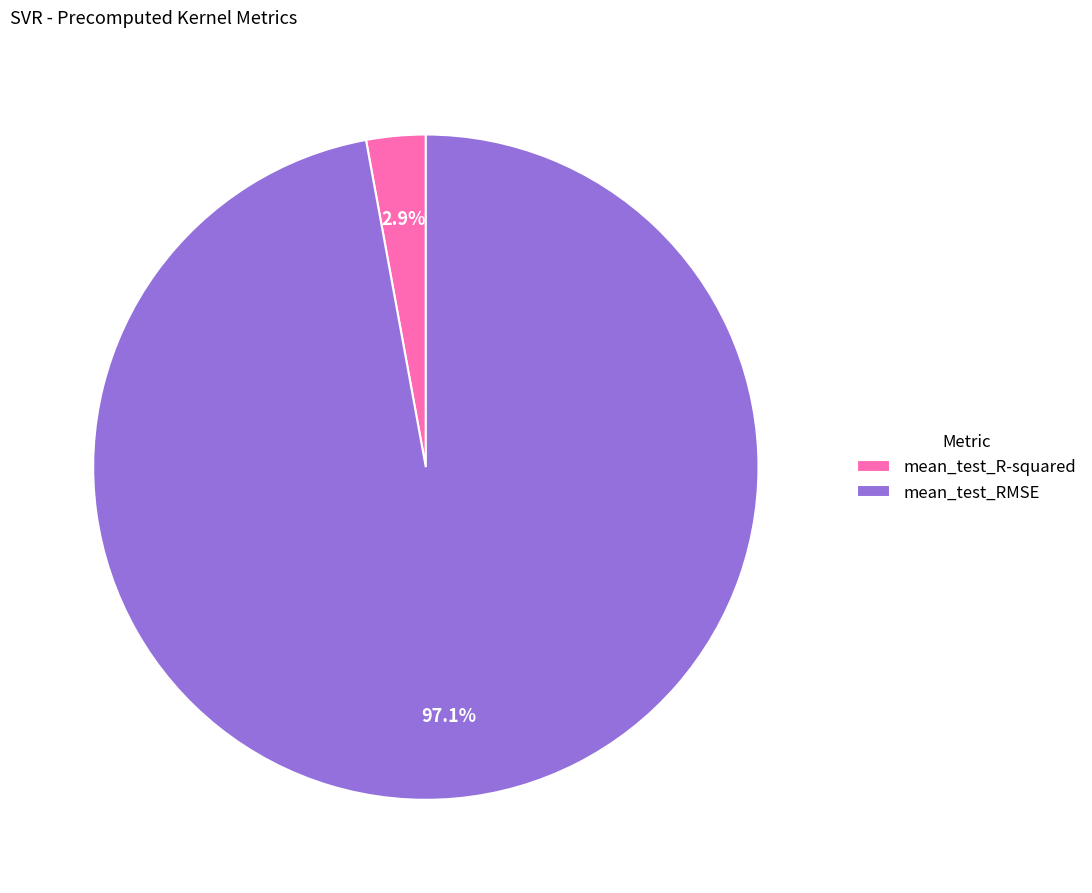

What percentage is the mean_test_R-squared slice, to the nearest percent?

3%